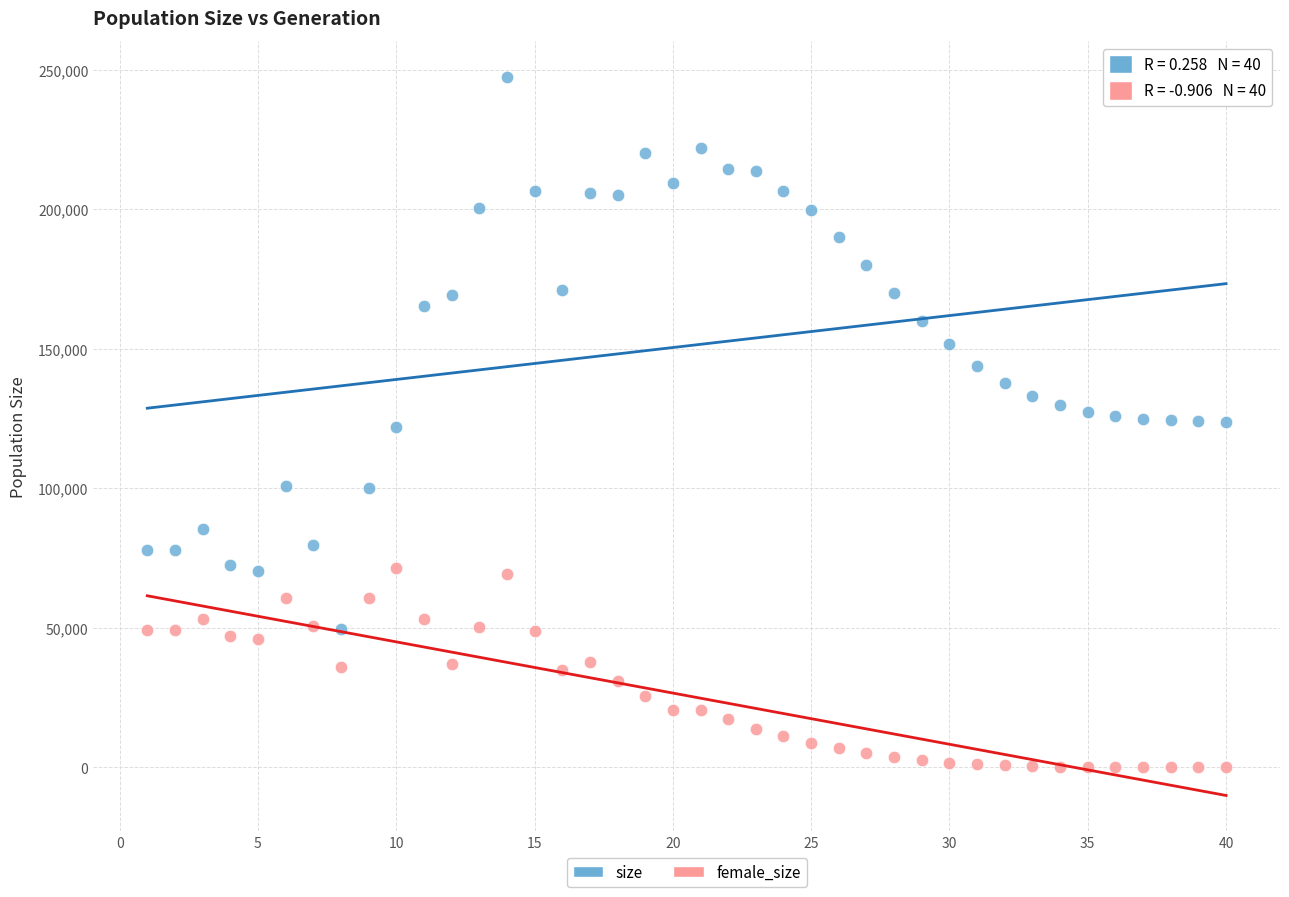

Which series has the widest spread of Y values?

size